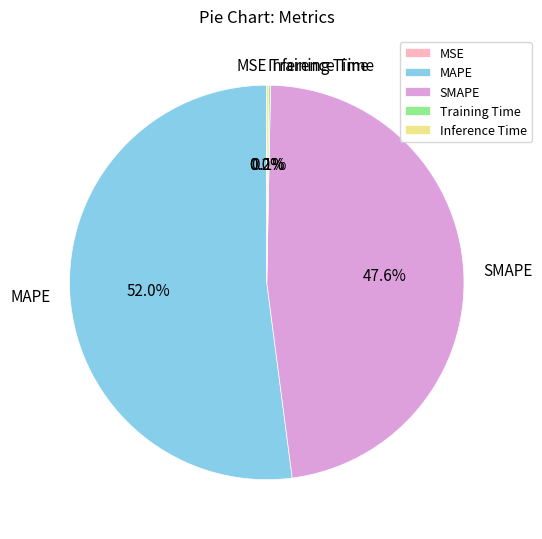

Which slice is the largest?

MAPE